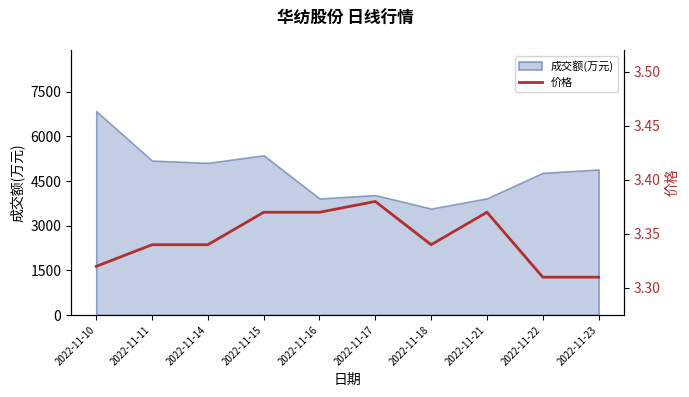

How many interior local valleys (lower than both neighbors) does the data have?

1